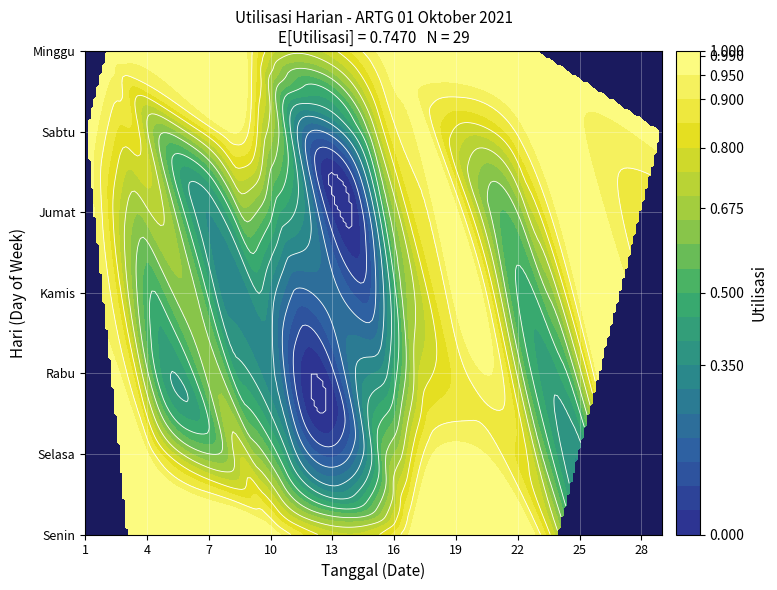

List the labels in order of 3 value, smallest first.

12, 14, 13, 7, 11, 25, 5, 21, 6, 15, 24, 19, 28, 22, 9, 8, 4, 18, 20, 23, 27, 26, 29, 1, 2, 3, 10, 16, 17